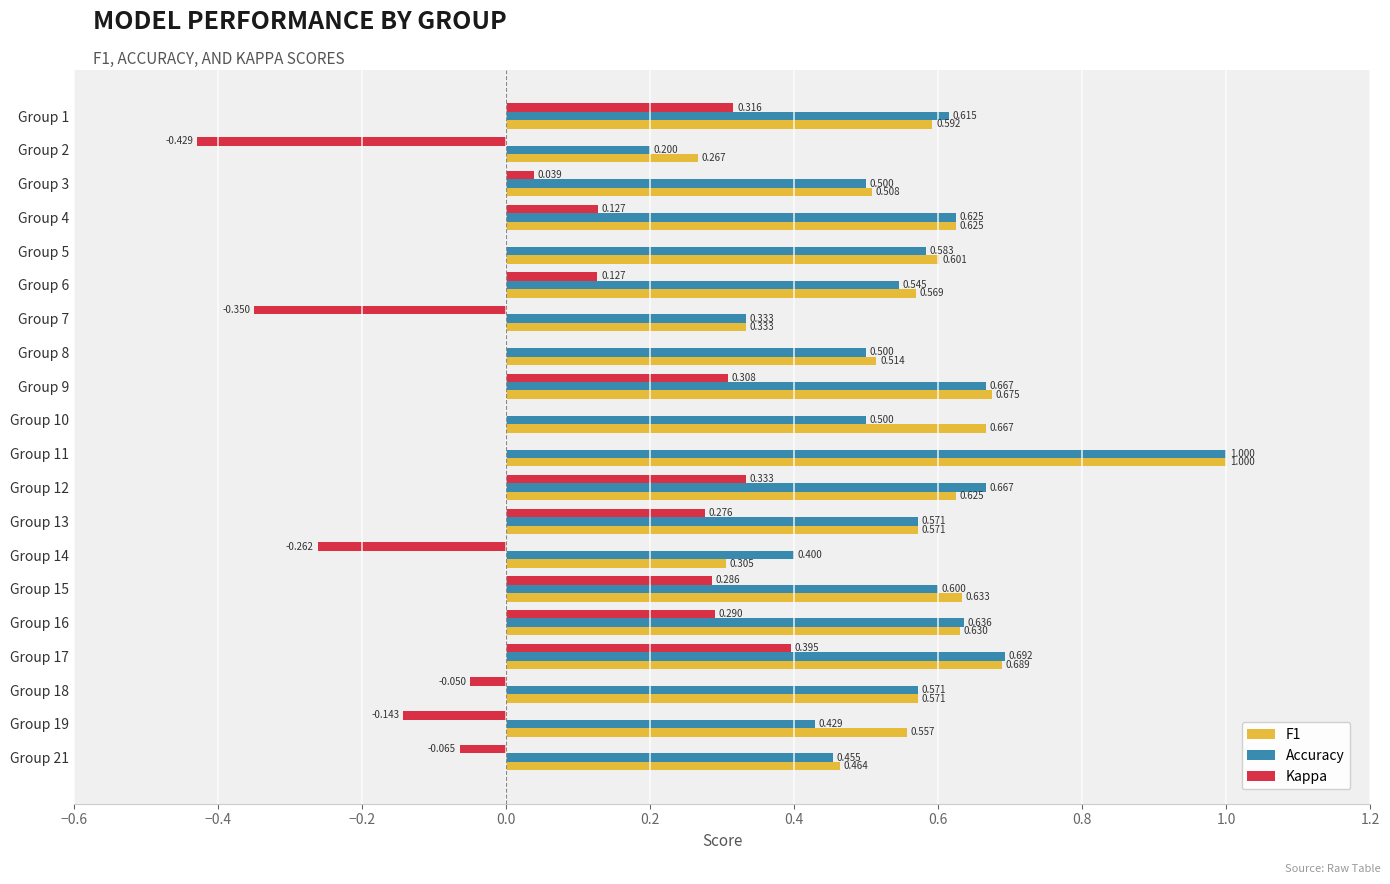

What are all the series names shown in the legend?

F1, Accuracy, Kappa